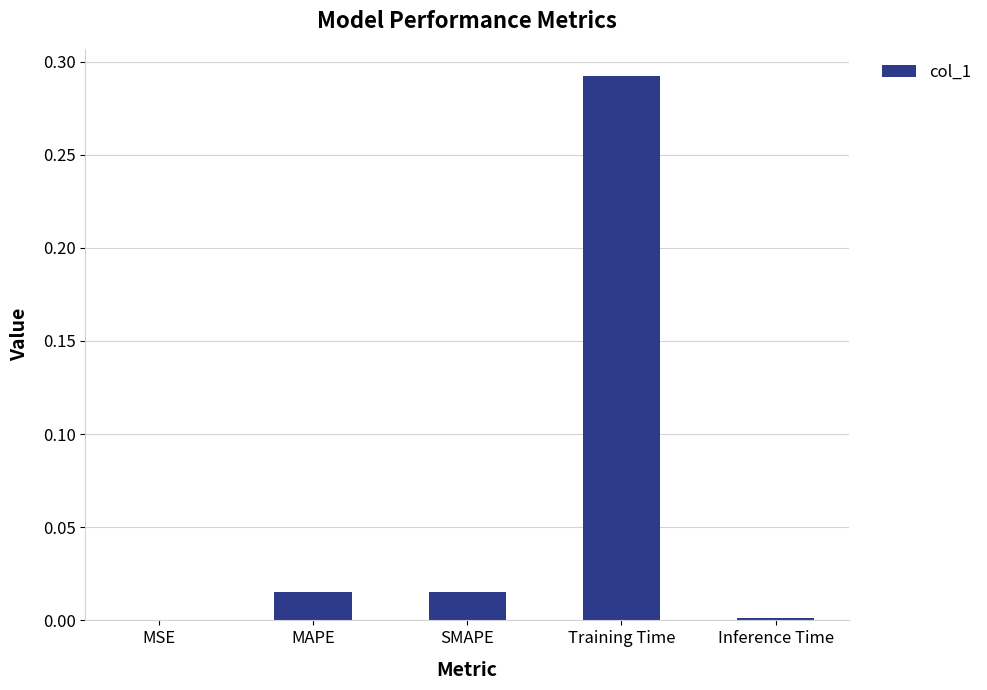

Is it true that the value at MAPE is 0.0?

True